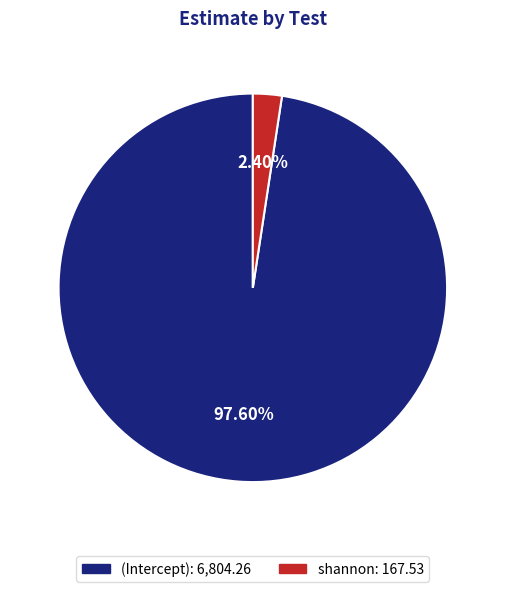

Is there a majority slice in this chart?

Yes